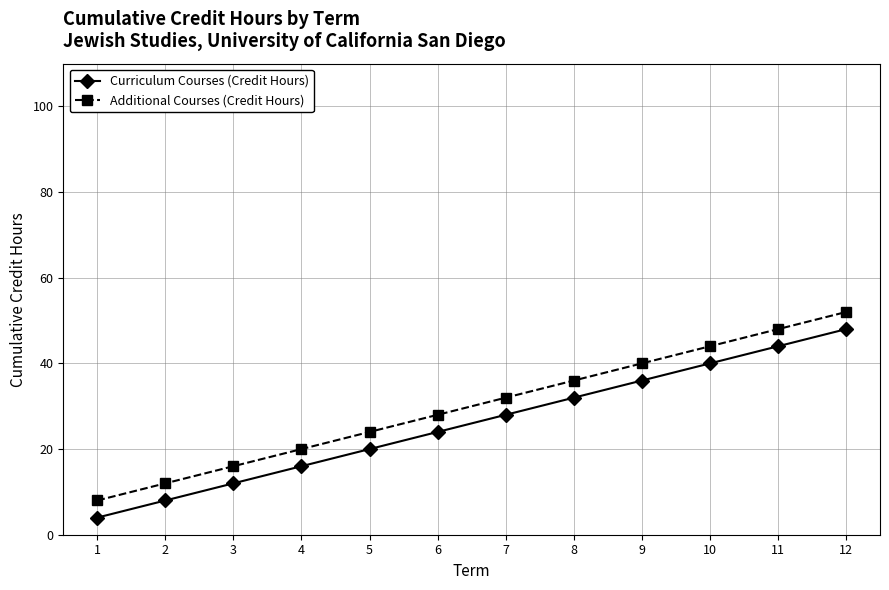

Reading left to right, extract all data points from this chart.

Curriculum Courses (Credit Hours): 1=4	2=8	3=12	4=16	5=20	6=24	7=28	8=32	9=36	10=40	11=44	12=48
Additional Courses (Credit Hours): 1=8	2=12	3=16	4=20	5=24	6=28	7=32	8=36	9=40	10=44	11=48	12=52